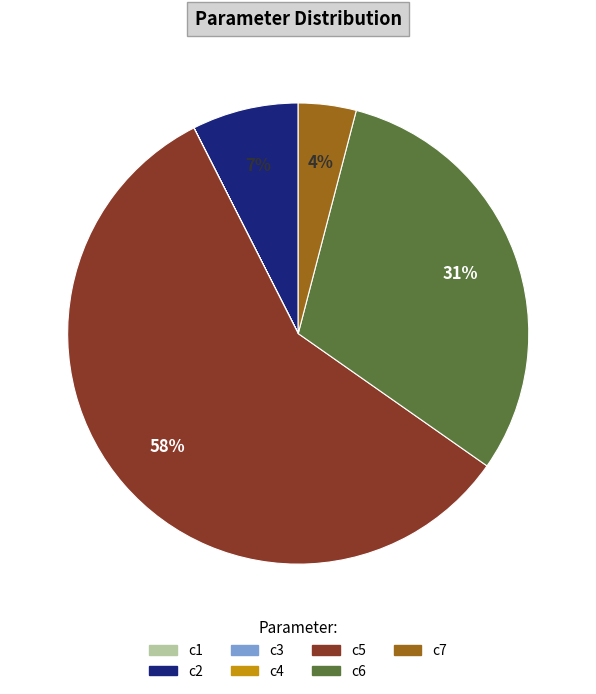

The c2 slice represents 22% of the pie. True or false?

False